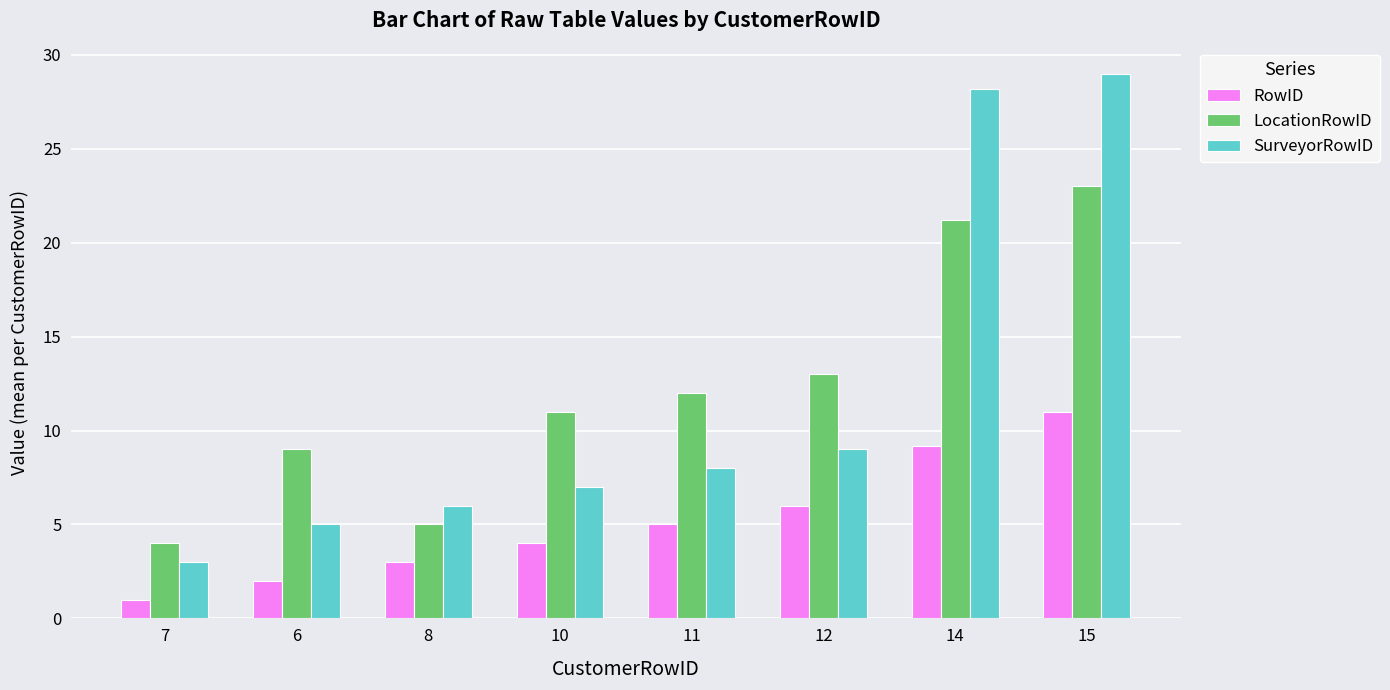

What are all the series names shown in the legend?

RowID, LocationRowID, SurveyorRowID